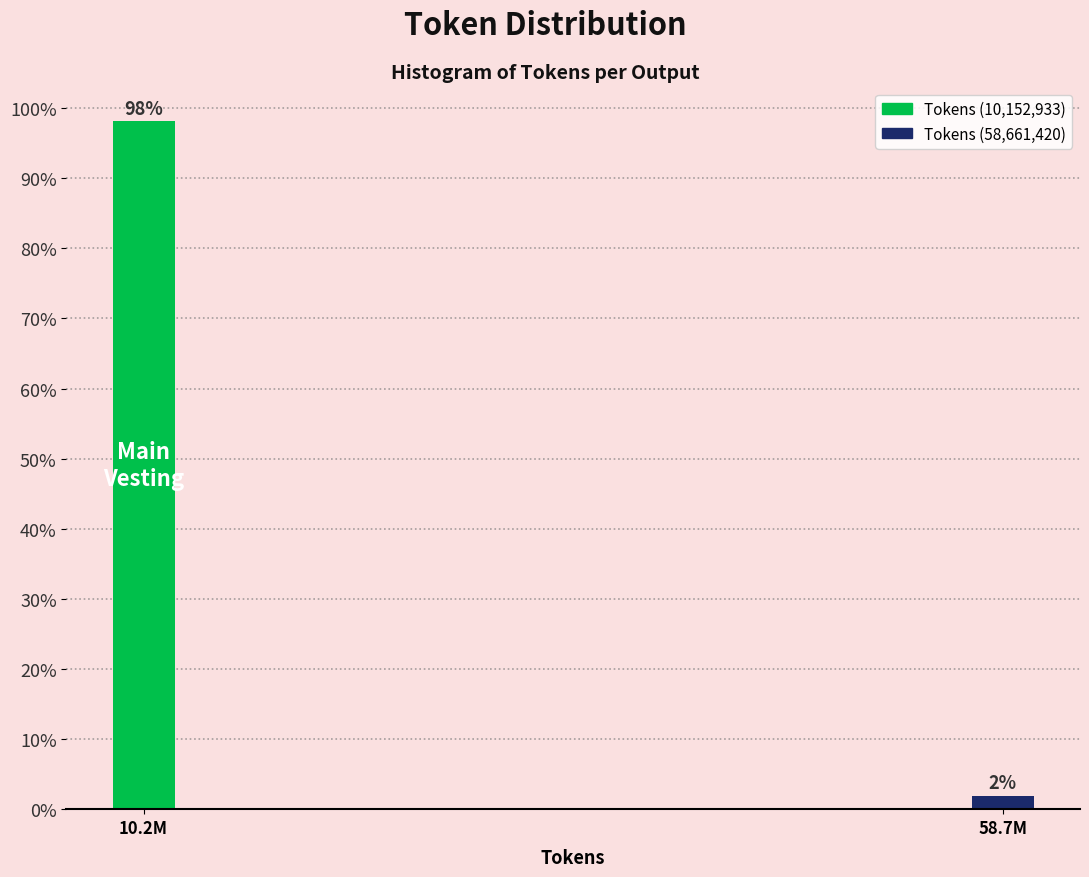

Which label corresponds to the smallest value in the chart?

58.7M